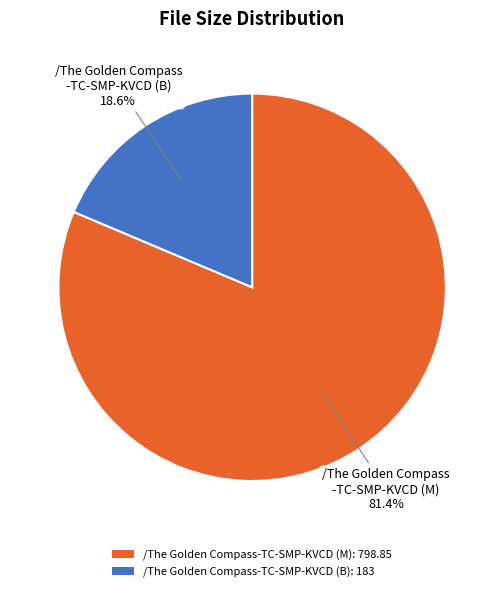

Which category accounts for the majority?

/The Golden Compass-TC-SMP-KVCD (M)